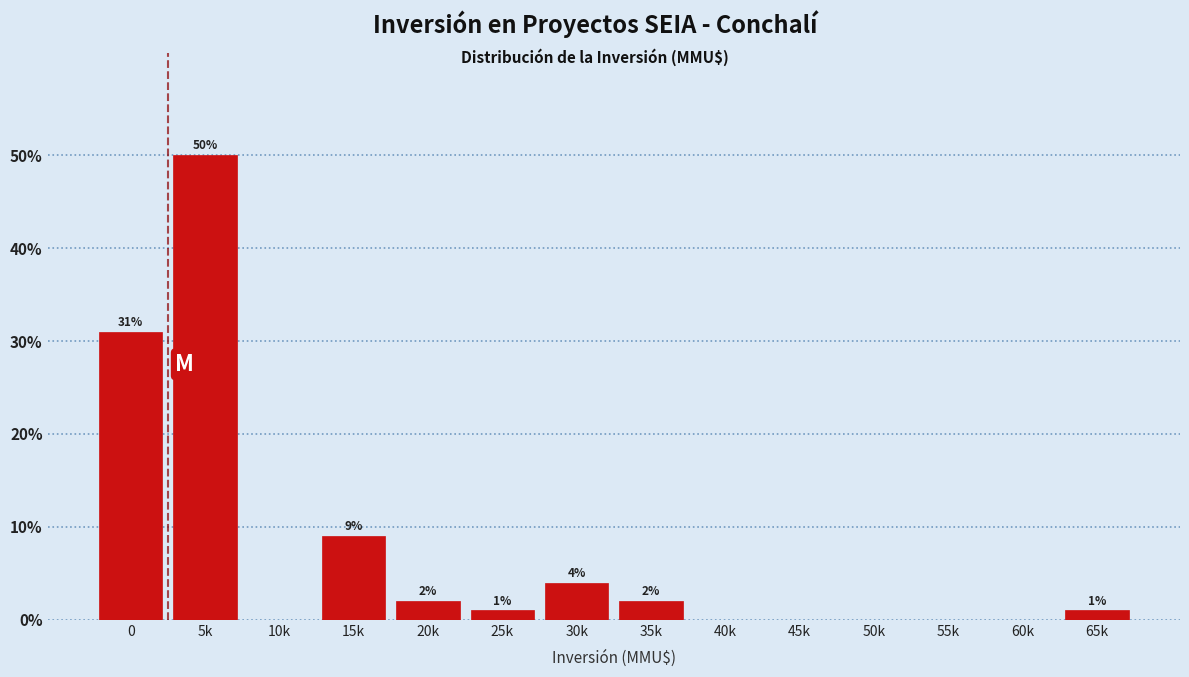

Reading left to right, transcribe all the data shown in this chart.

0=31	5k=50	10k=0	15k=9	20k=2	25k=1	30k=4	35k=2	40k=0	45k=0	50k=0	55k=0	60k=0	65k=1